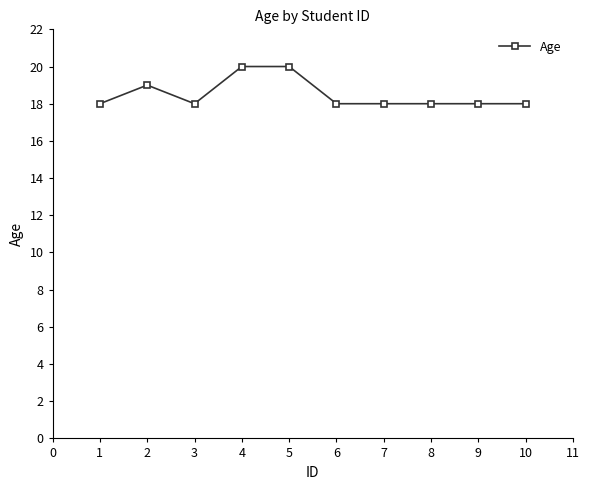

What is the sum of all values?

185